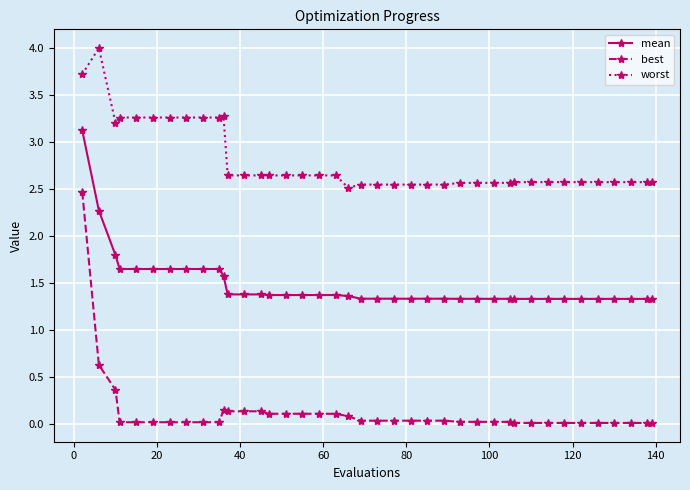

Which series has the largest range (max minus min)?

best